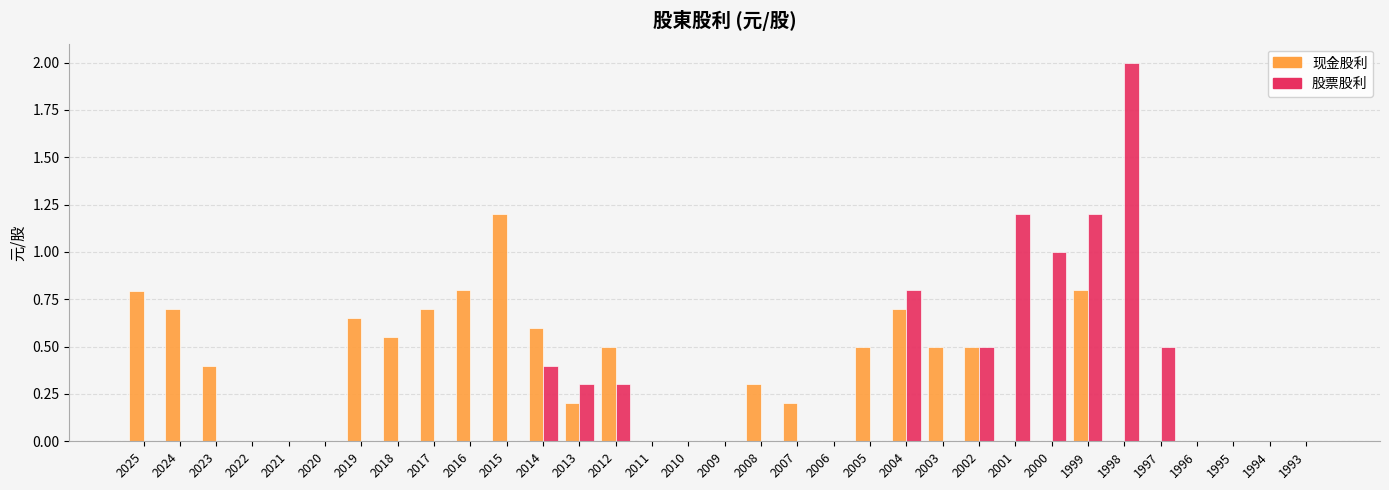

What is the total value across all series at 1998?

2.0